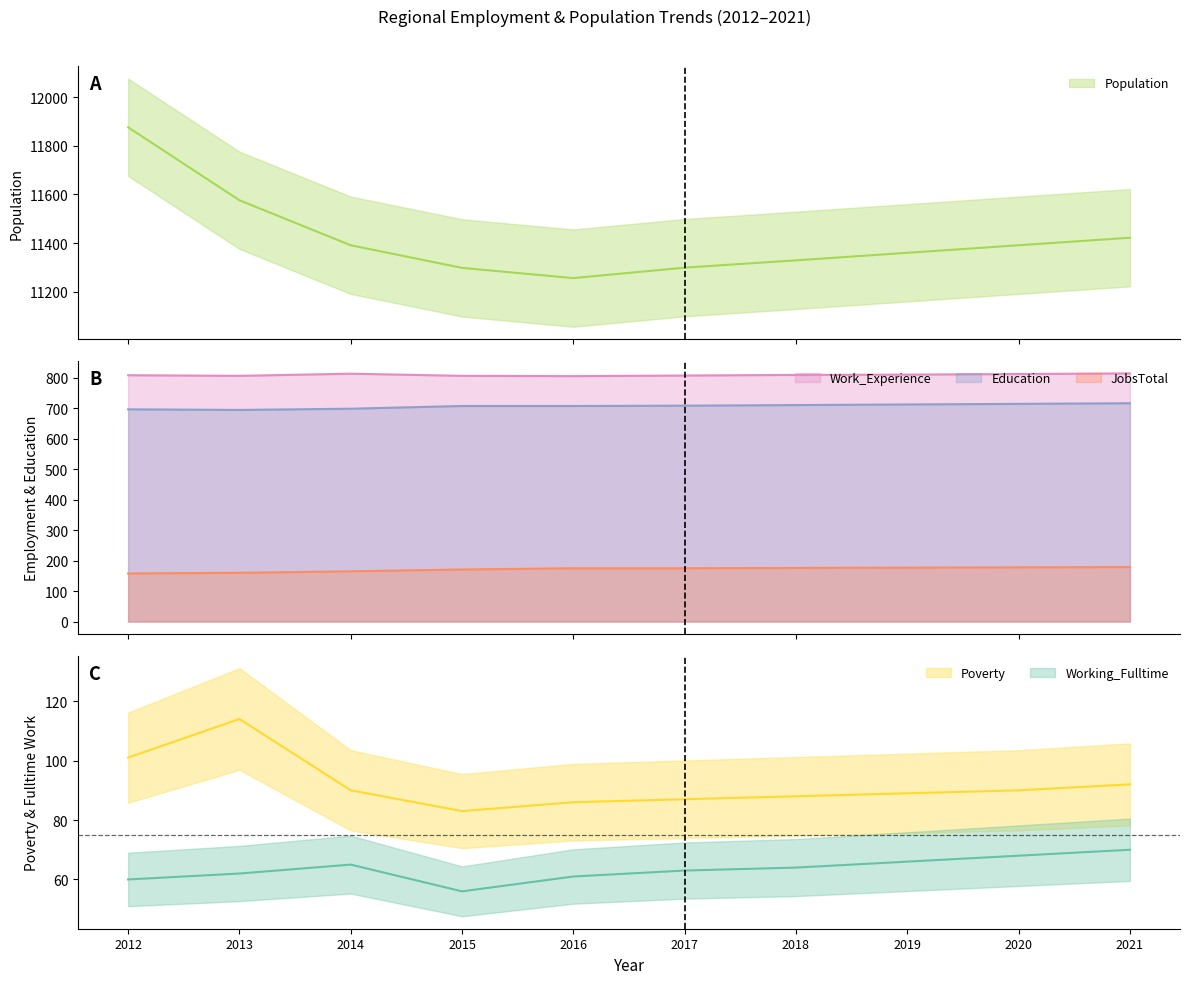

What is the difference between the Working_Fulltime values at 2014 and 2021?

5